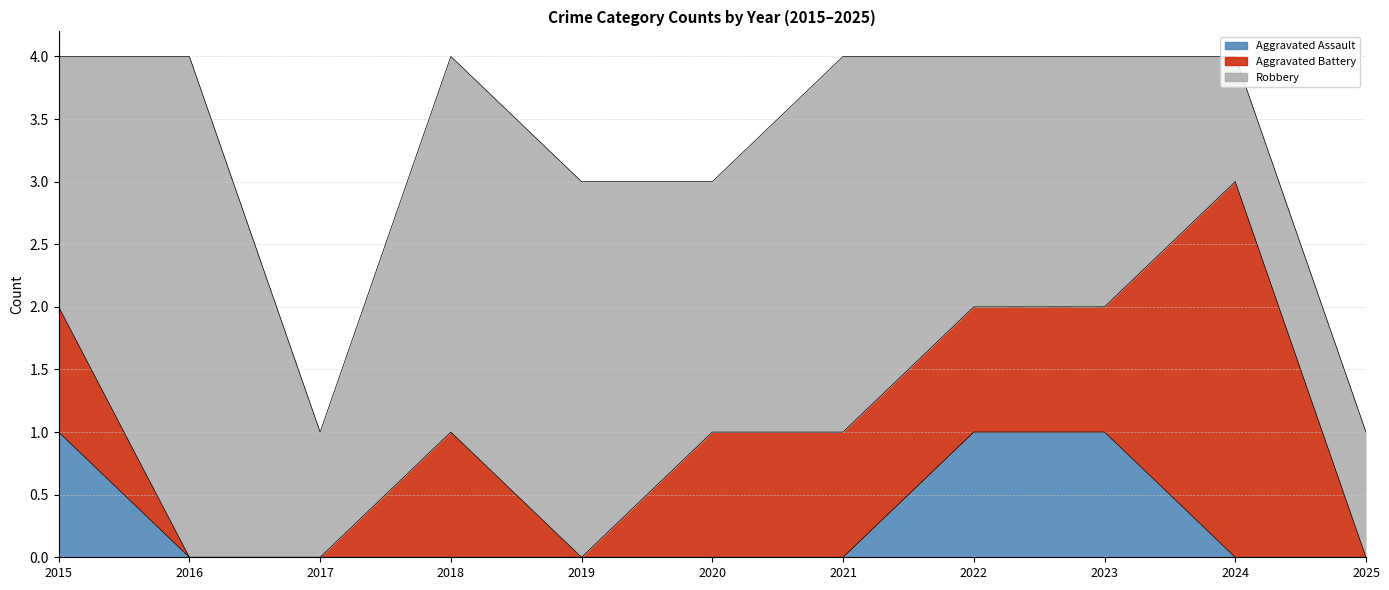

Does the chart have visible grid lines?

Yes